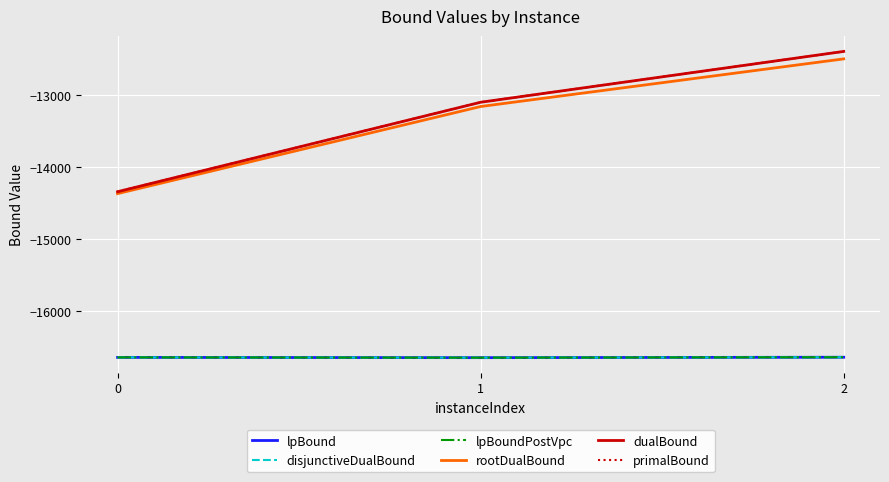

List the series in order of their peak value, lowest first.

lpBound, disjunctiveDualBound, lpBoundPostVpc, rootDualBound, dualBound, primalBound